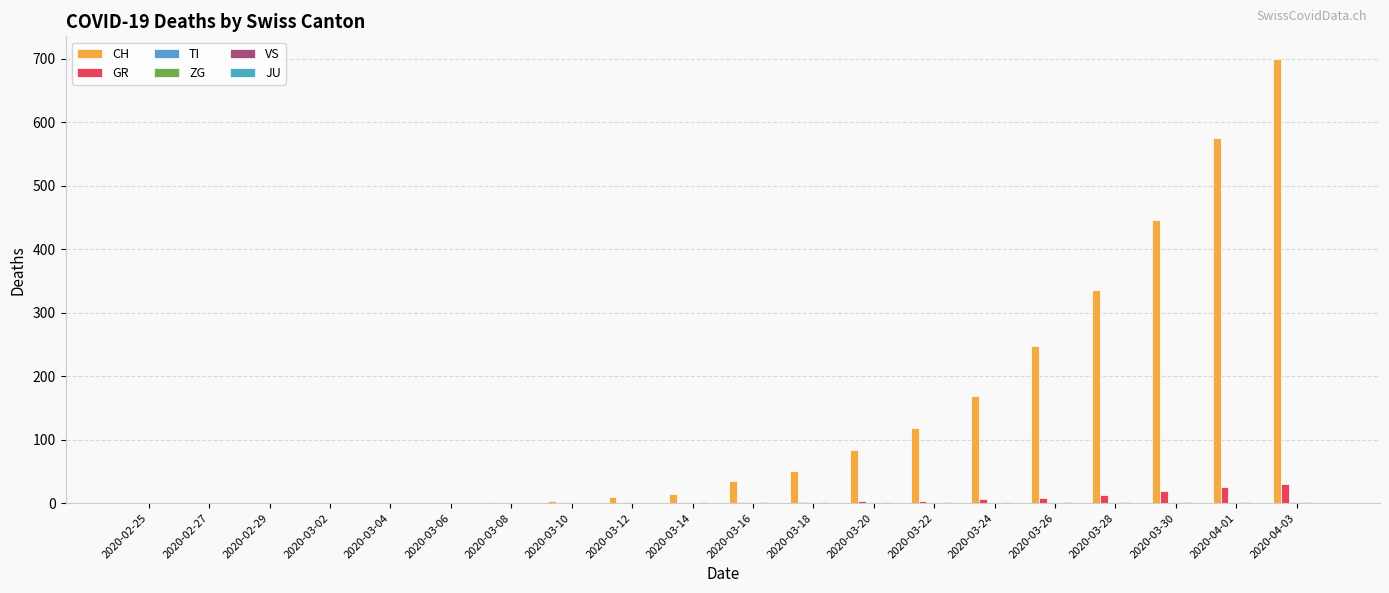

How many groups of bars are there?

20